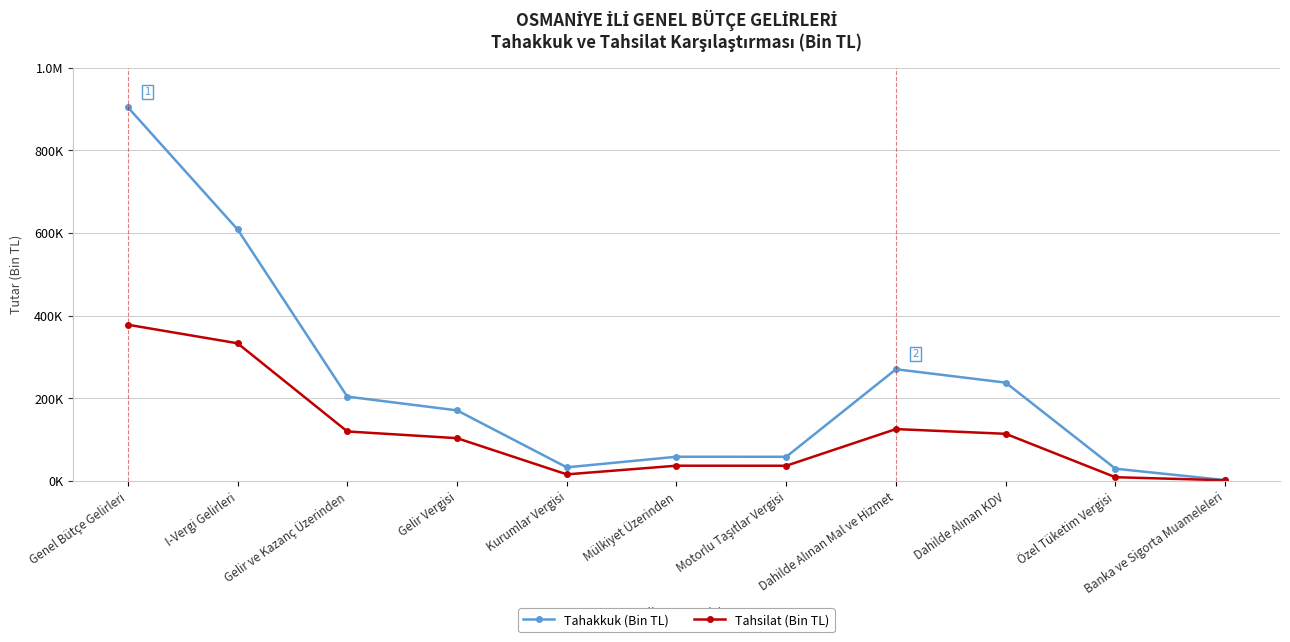

At which category does Tahakkuk (Bin TL) reach its first local valley?

Kurumlar Vergisi